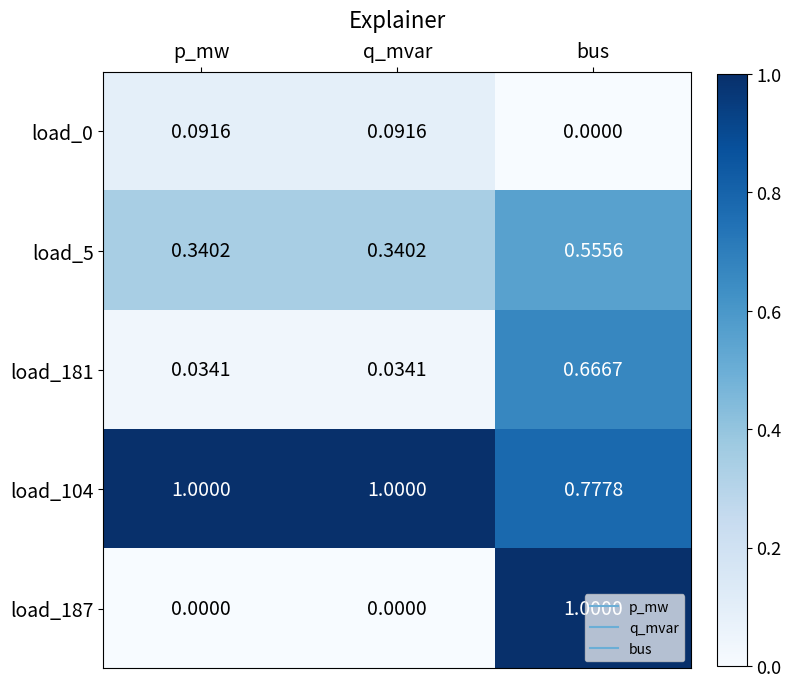

Which category has the highest value in the load_187 series?

bus